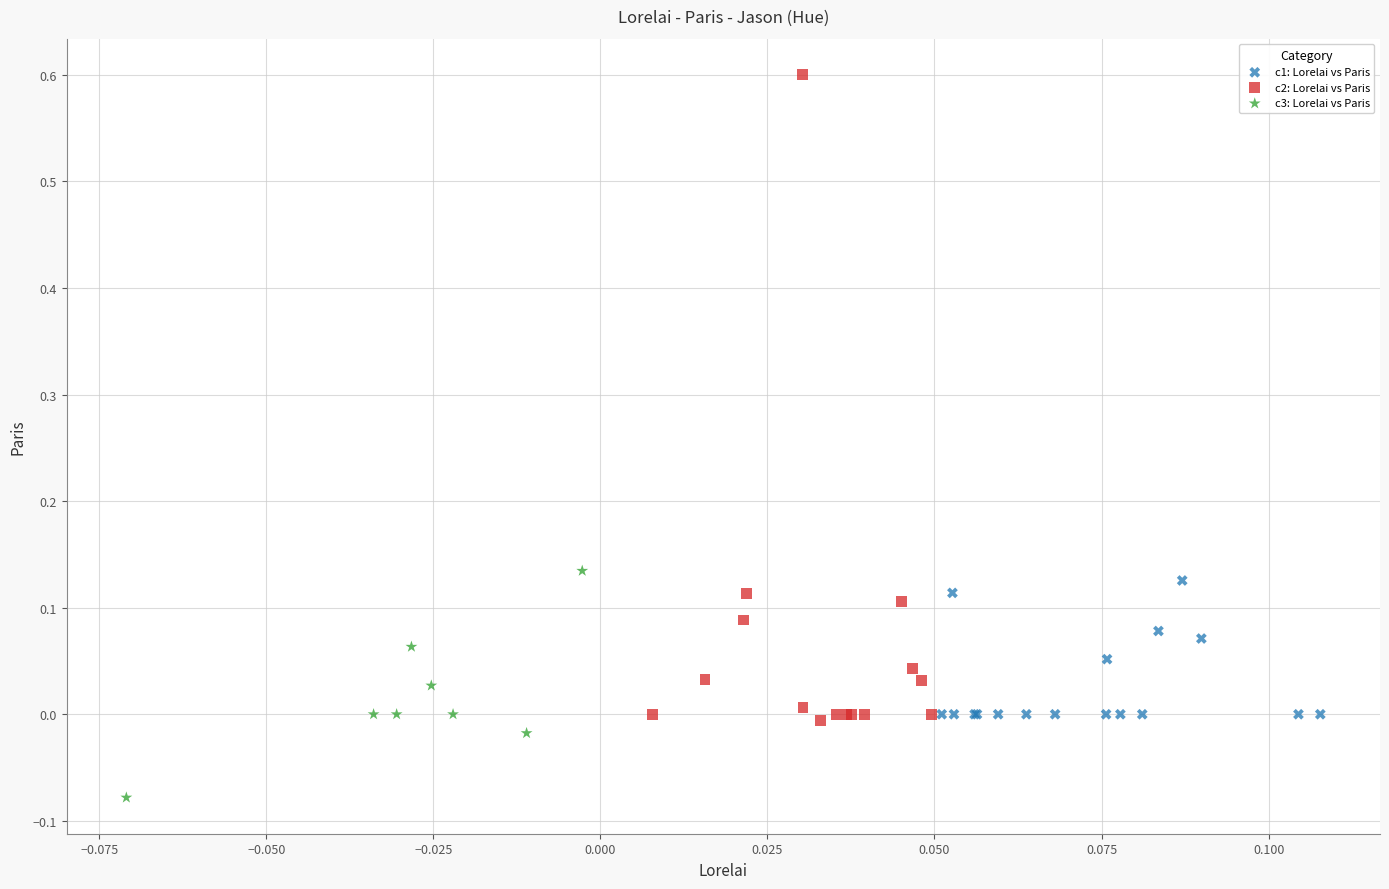

Which series reaches the maximum Y coordinate?

c2: Lorelai vs Paris